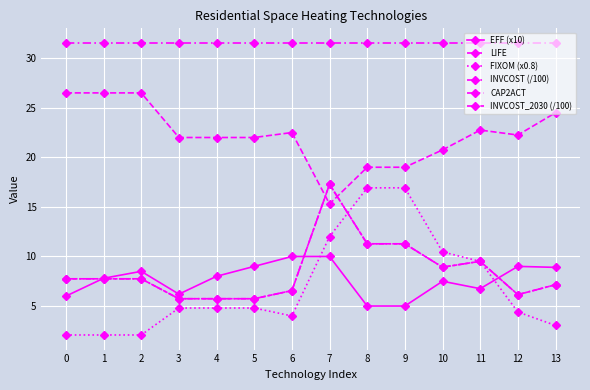

Read the CAP2ACT value at 0.

31.5